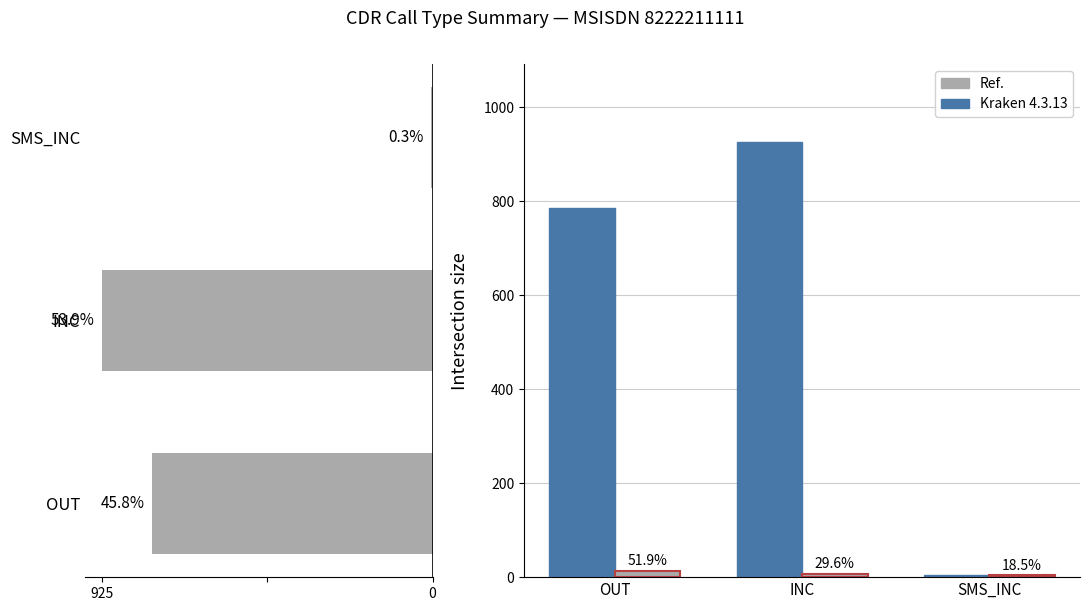

What position from the left is INC?

2